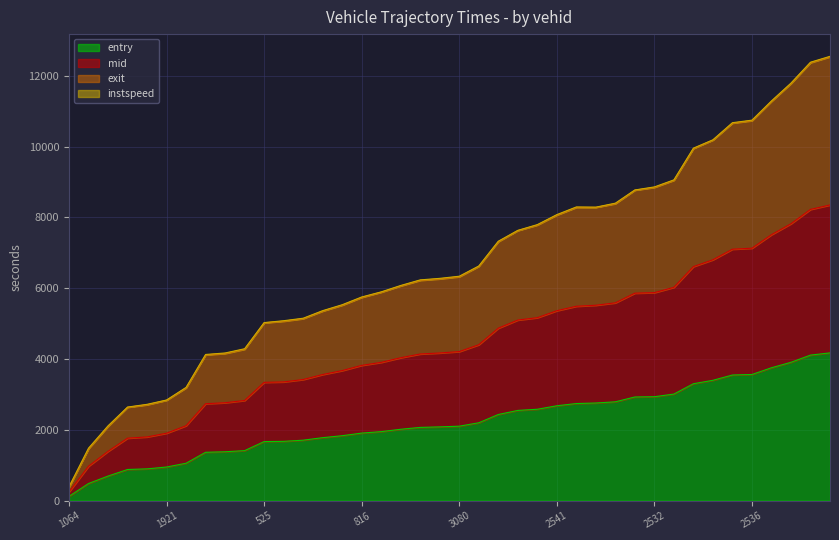

At which label does mid first exceed 4210?

3080